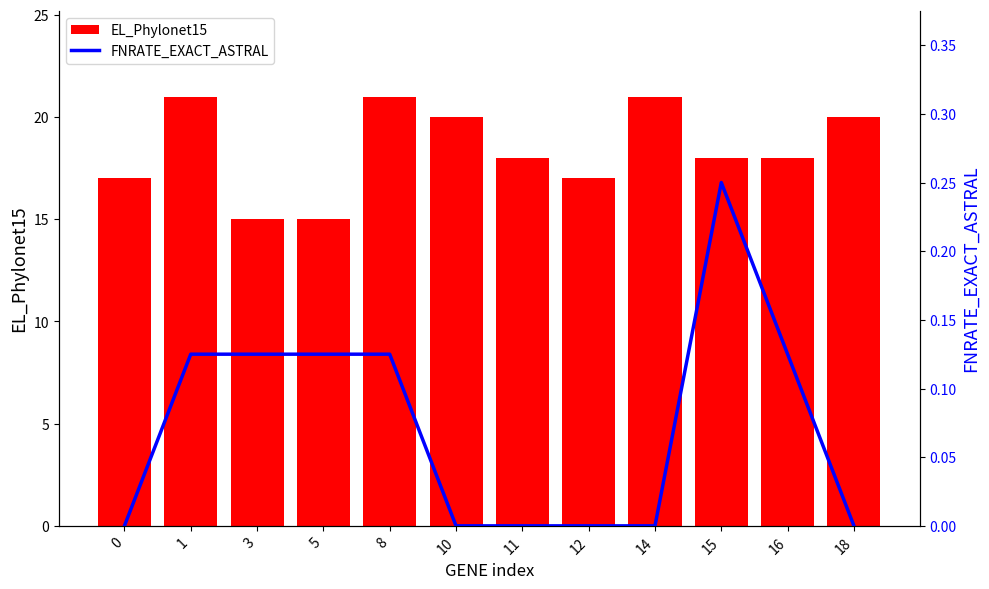

Is the value of FNRATE_EXACT_ASTRAL at 5 greater than the value of EL_Phylonet15 at 11?

No